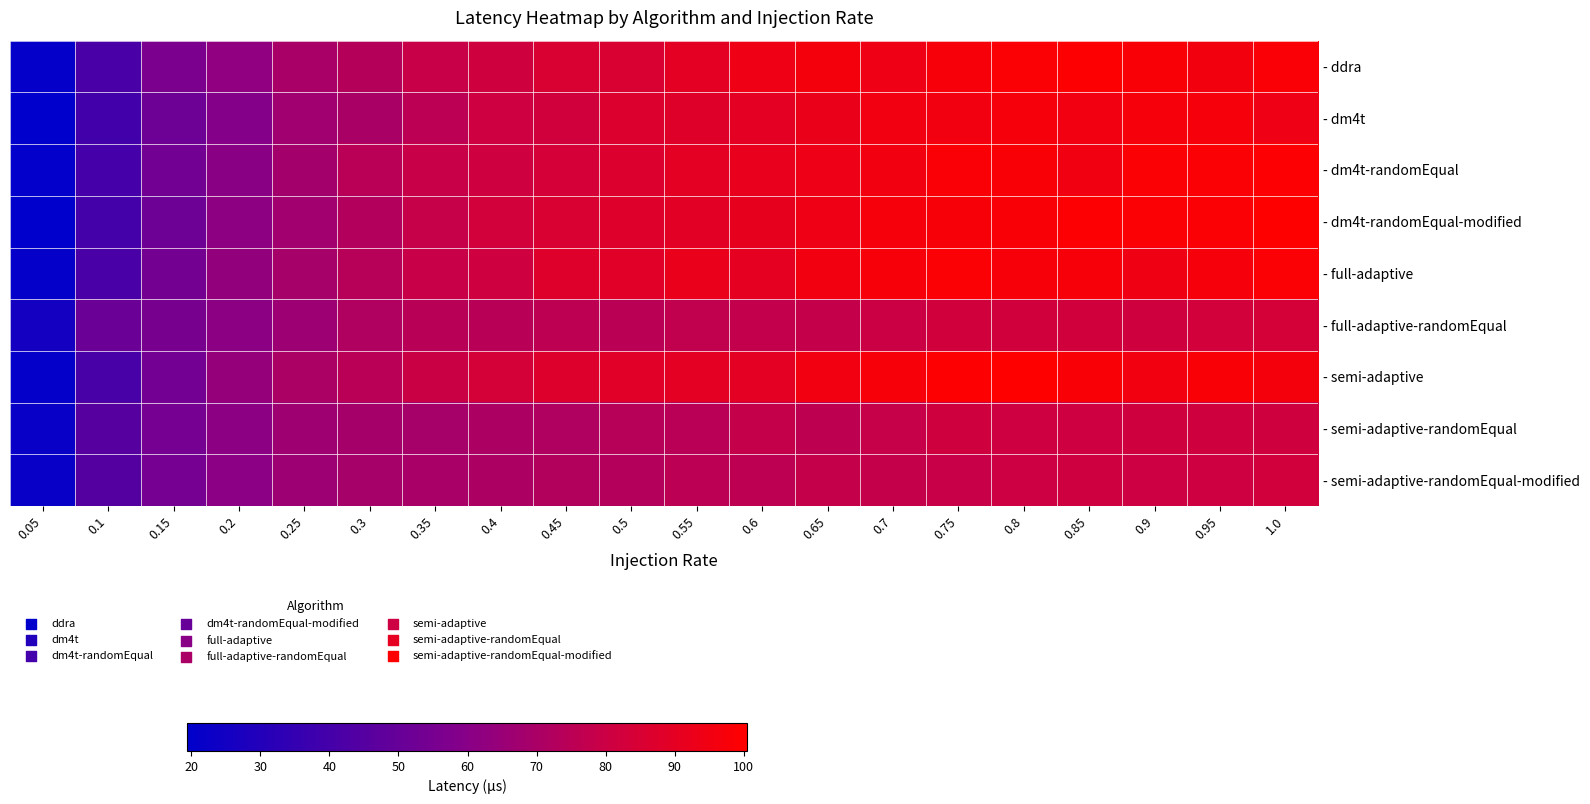

Count the number of categories in the chart.

20